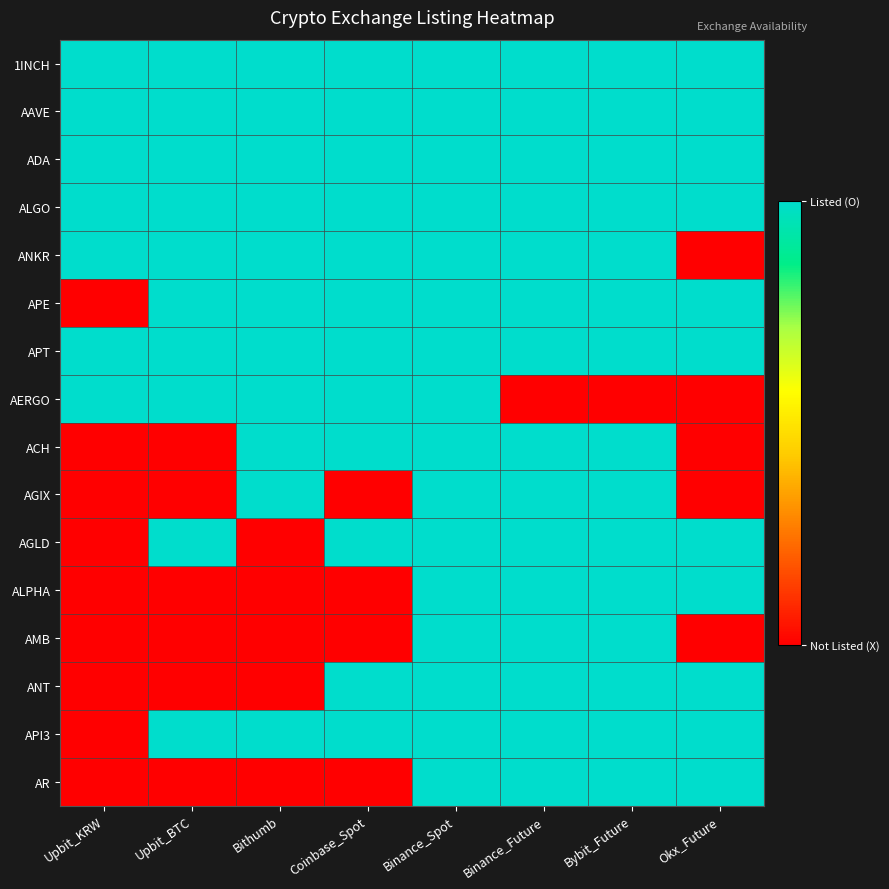

At which category does the chart reach its minimum across all series?

Okx_Future